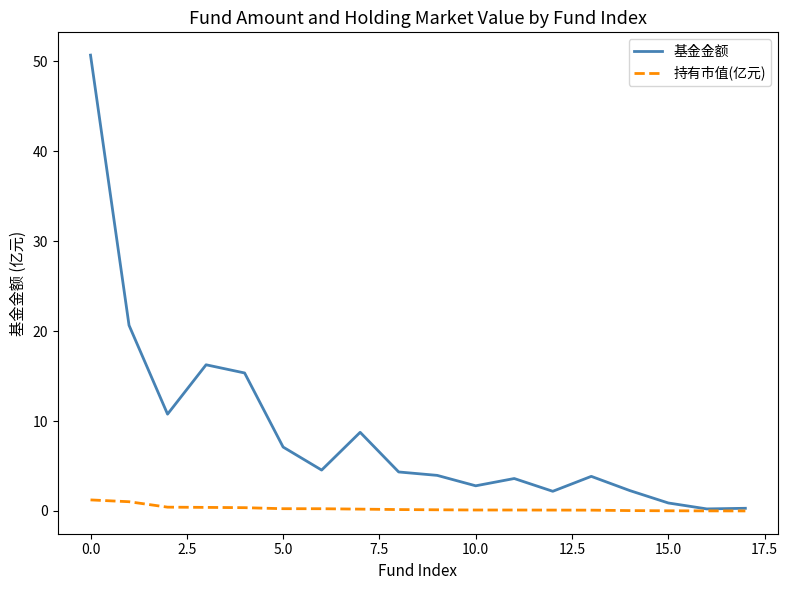

What is the highest value of the 基金金额 series?

50.7